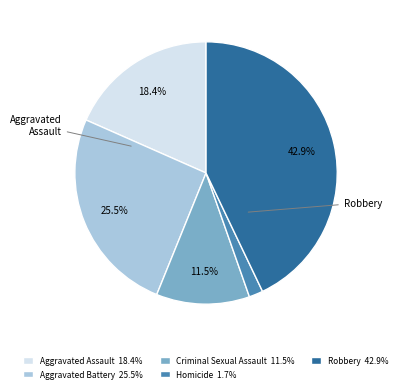

Is there any slice that represents more than half of the pie?

No